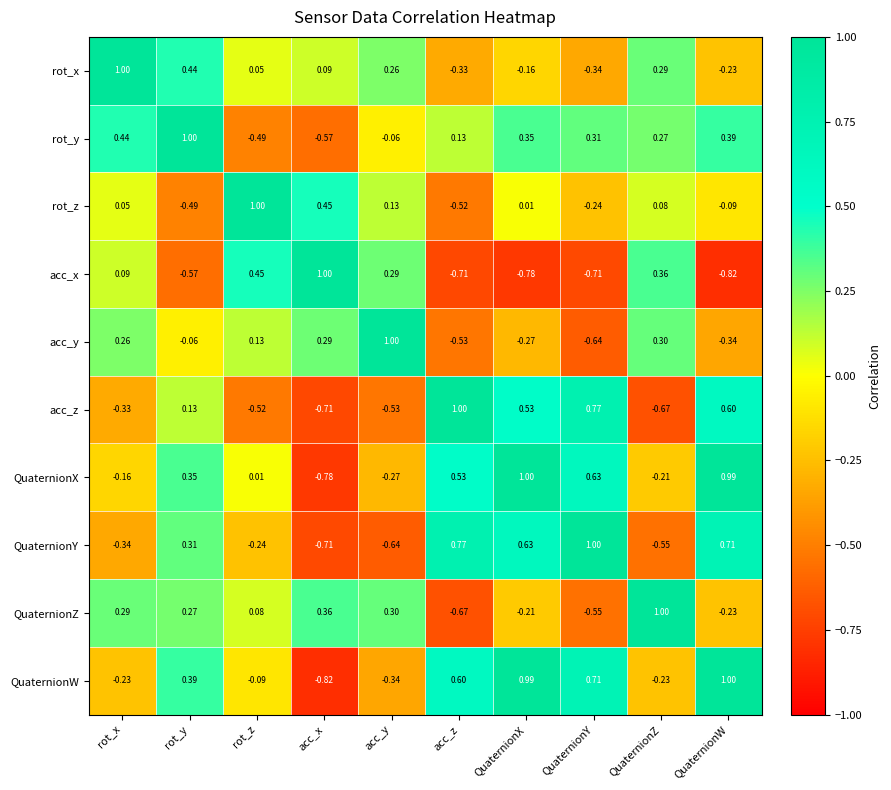

What is the total value across all series at QuaternionY?

0.9